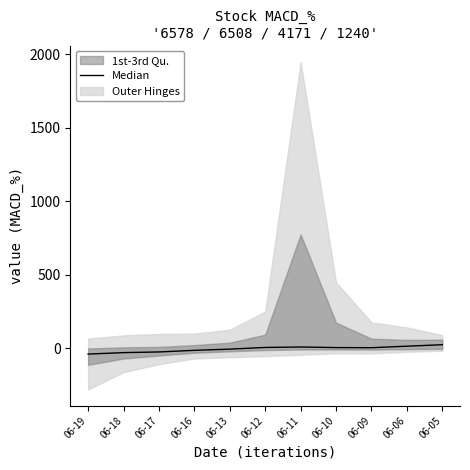

How many categories are shown in the chart?

11